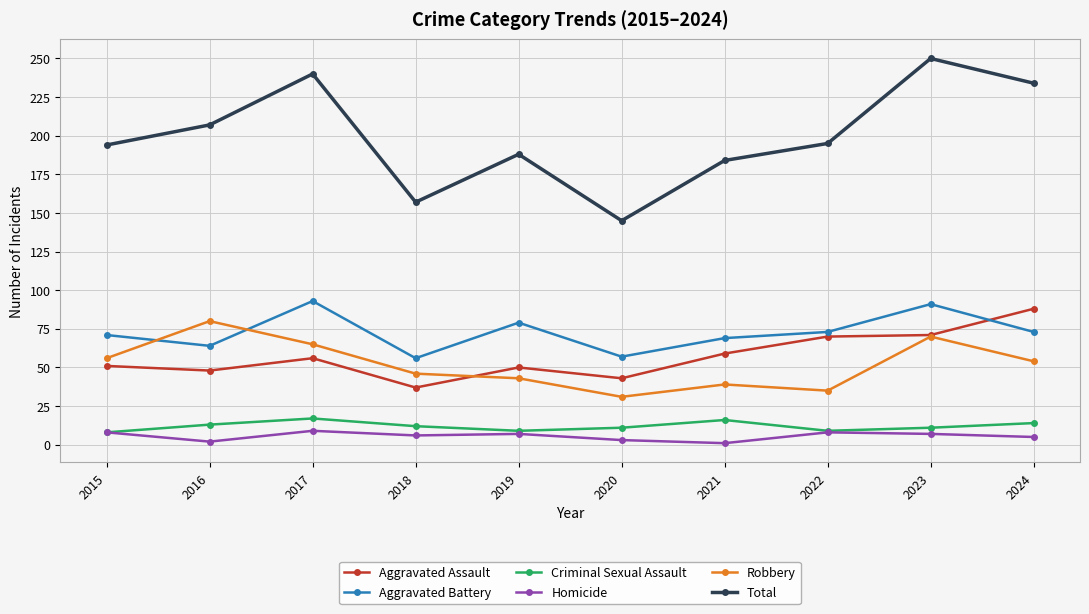

True or false: Criminal Sexual Assault and Aggravated Assault cross at least once.

False